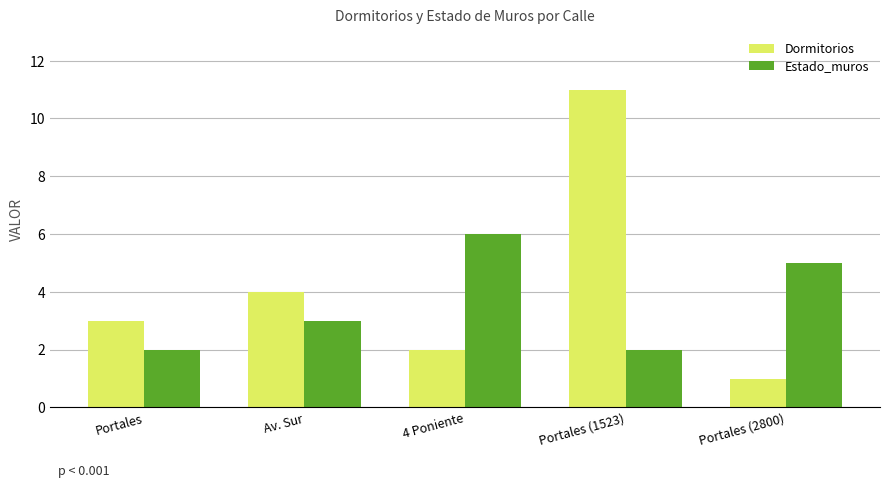

The Estado_muros series shows 1 at Portales (1523). True or false?

False